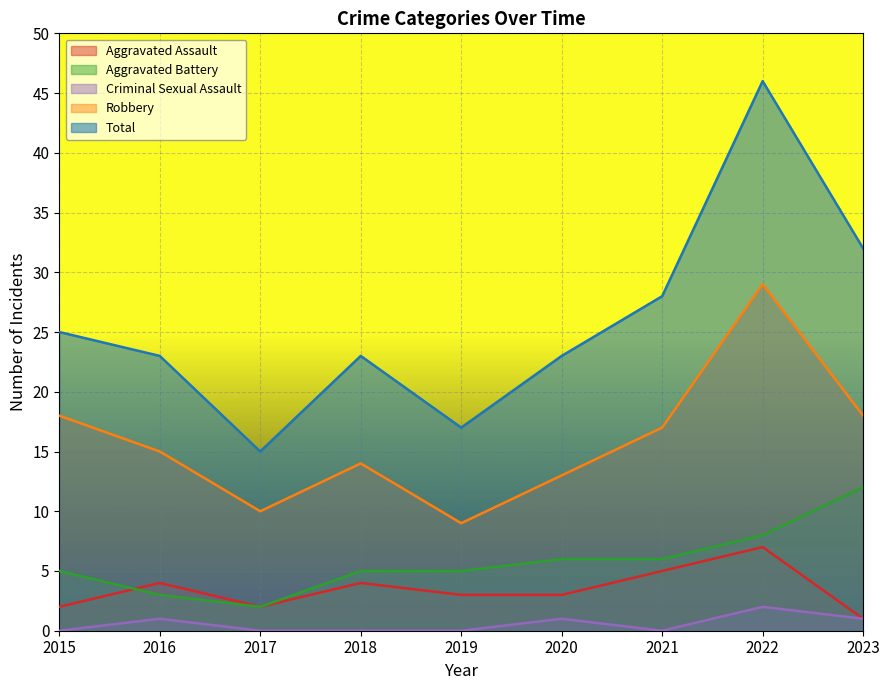

Rank the series at 2019 from lowest to highest value.

Criminal Sexual Assault, Aggravated Assault, Aggravated Battery, Robbery, Total